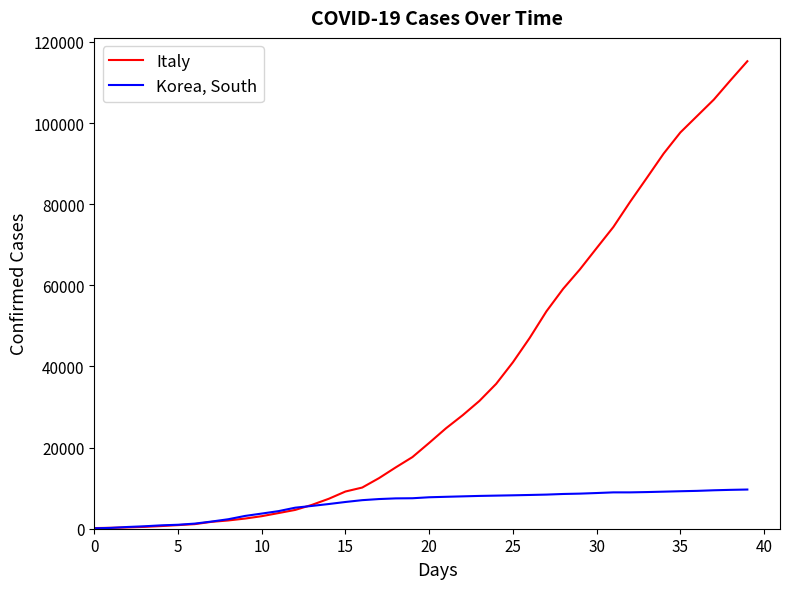

Rank the series by their maximum value, from lowest to highest.

Korea, South, Italy